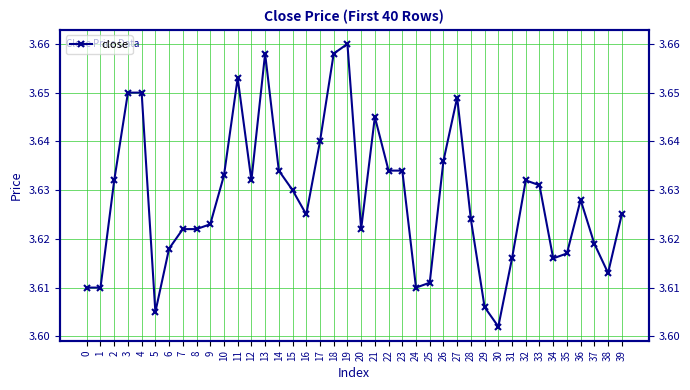

What is the value of the 36th point from the left?

3.6